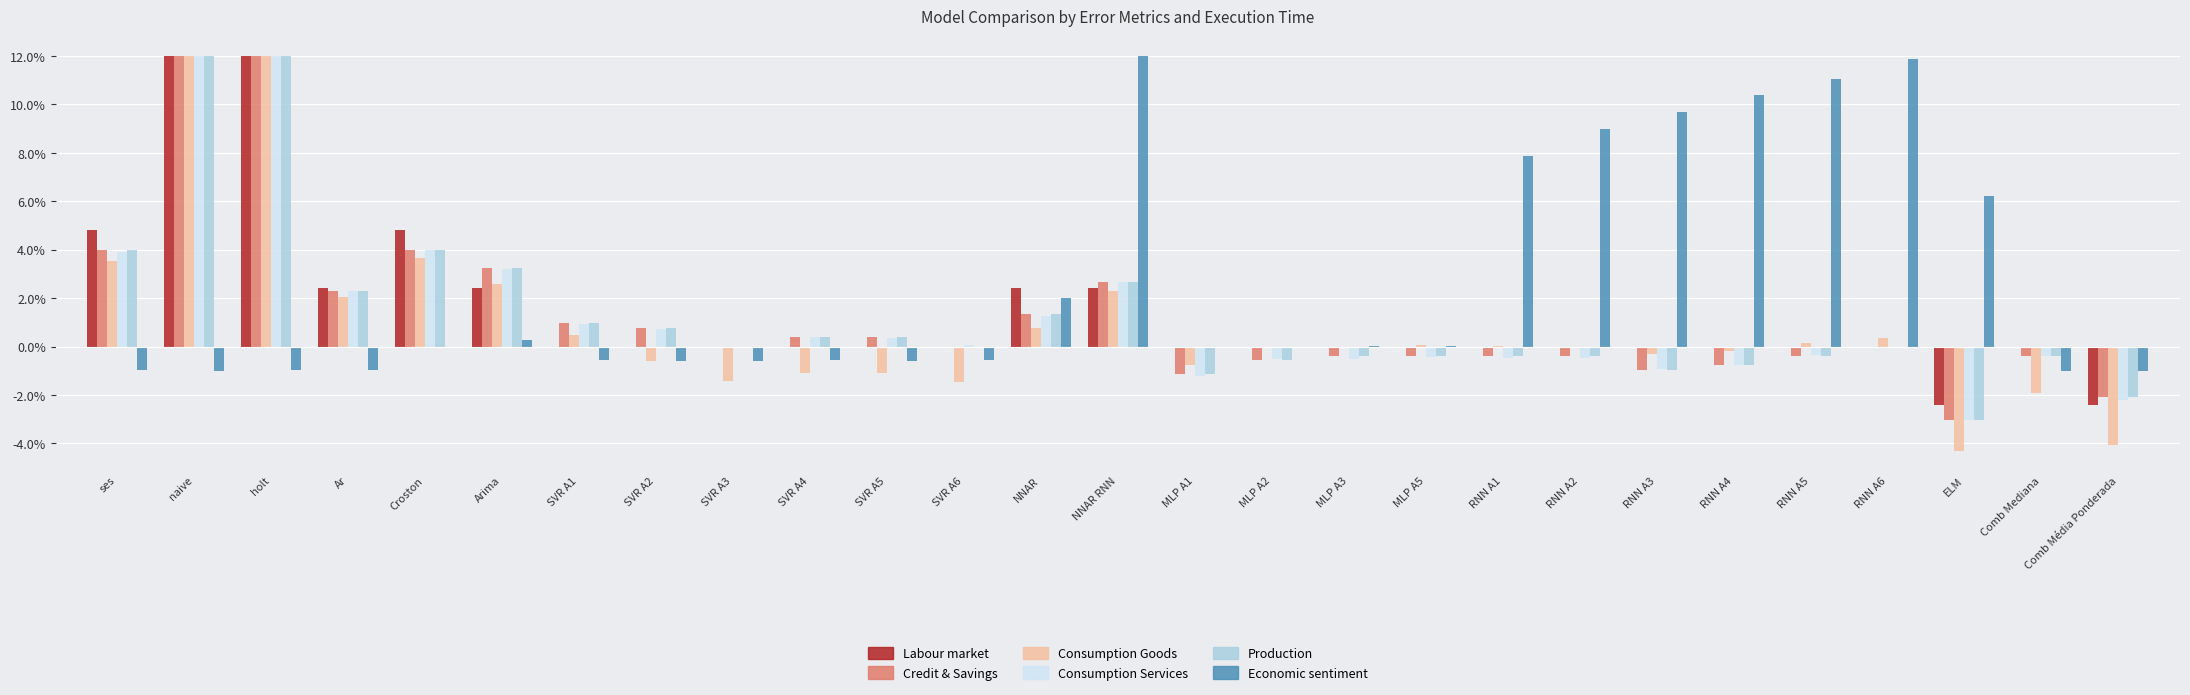

Which series has the largest total across all categories?

Economic sentiment